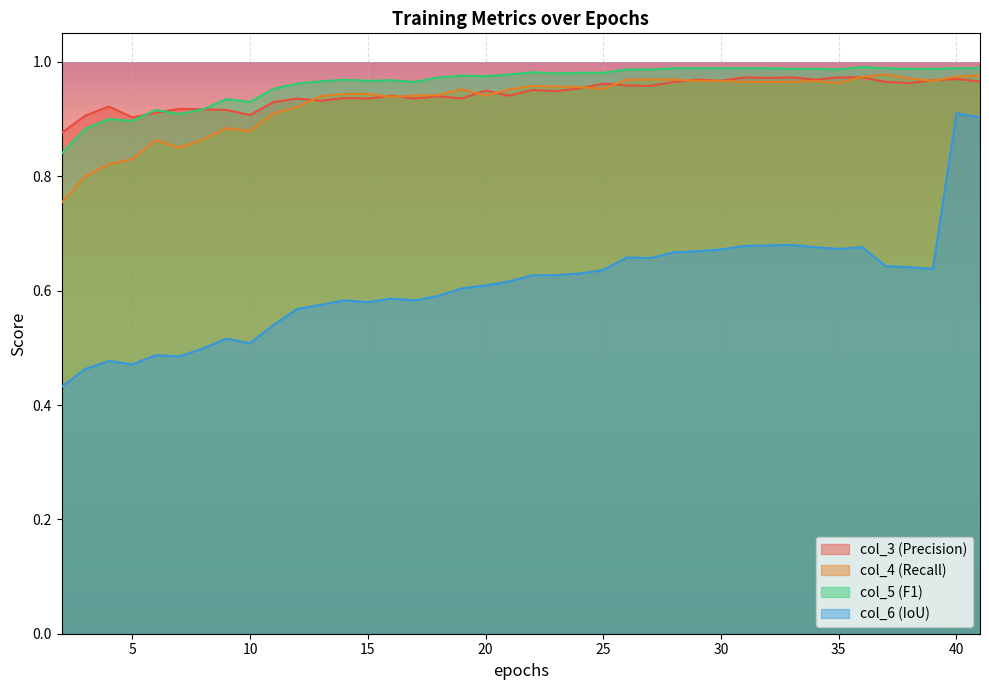

What is the lowest value of the col_6 series?

0.4